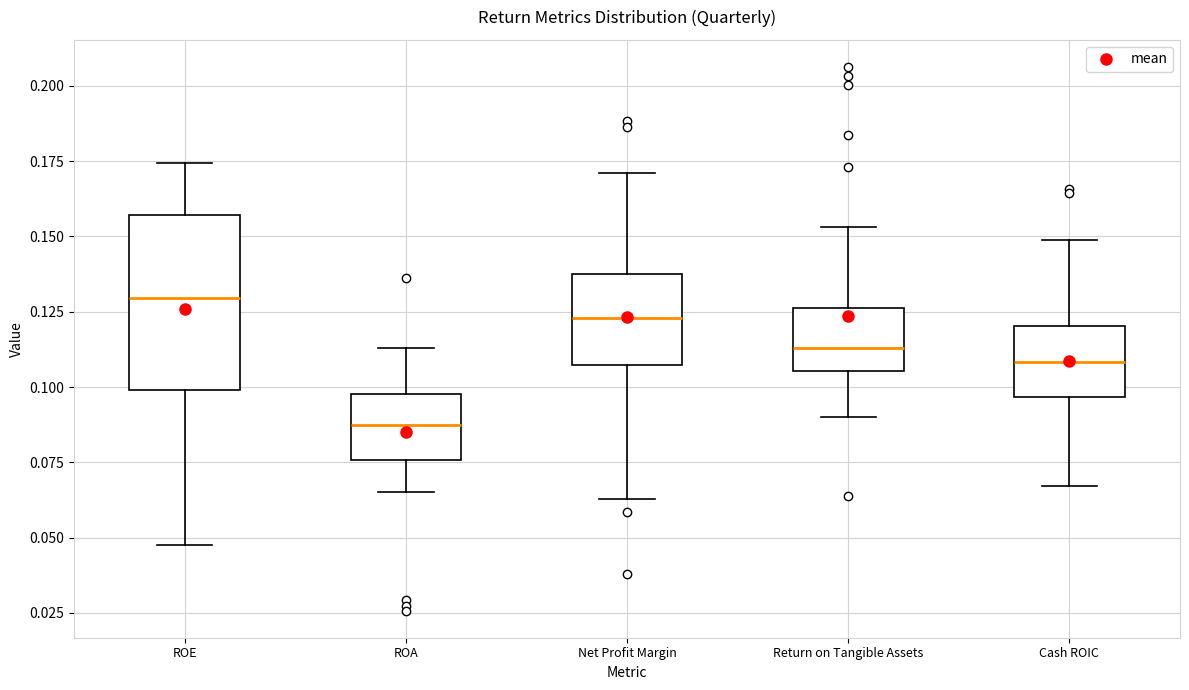

Reading left to right, read every box against the y-axis: the position of its median line, the range the box covers, and the ends of its whiskers. The values are not printed on the chart, so give them approximately, as read against the axis.

ROE: median 0.130, box 0.100 to 0.155, whiskers 0.050 to 0.175
ROA: median 0.085, box 0.075 to 0.100, whiskers 0.065 to 0.115
Net Profit Margin: median 0.125, box 0.105 to 0.140, whiskers 0.065 to 0.170
Return on Tangible Assets: median 0.115, box 0.105 to 0.125, whiskers 0.090 to 0.155
Cash ROIC: median 0.110, box 0.095 to 0.120, whiskers 0.065 to 0.150